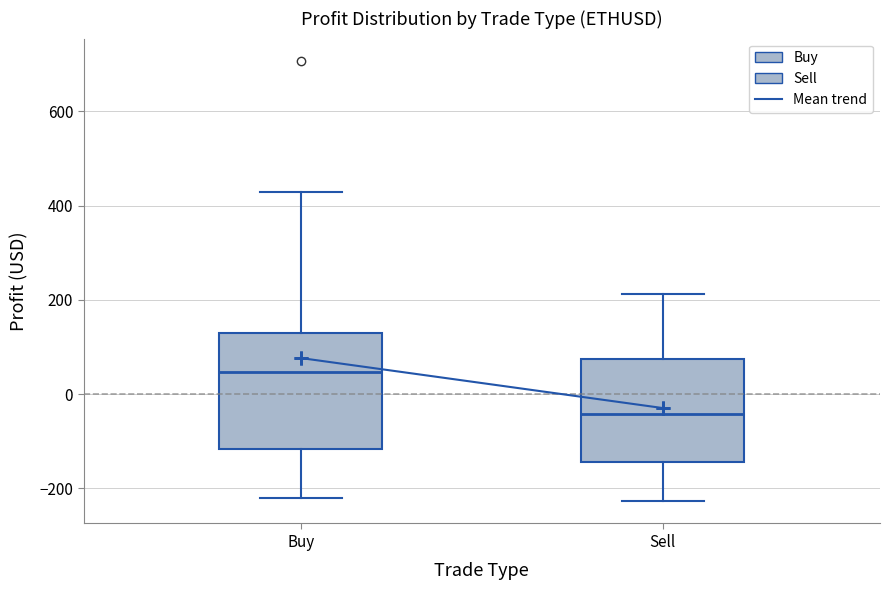

Comparing the boxes themselves (not the whiskers), which one is the tallest?

Buy